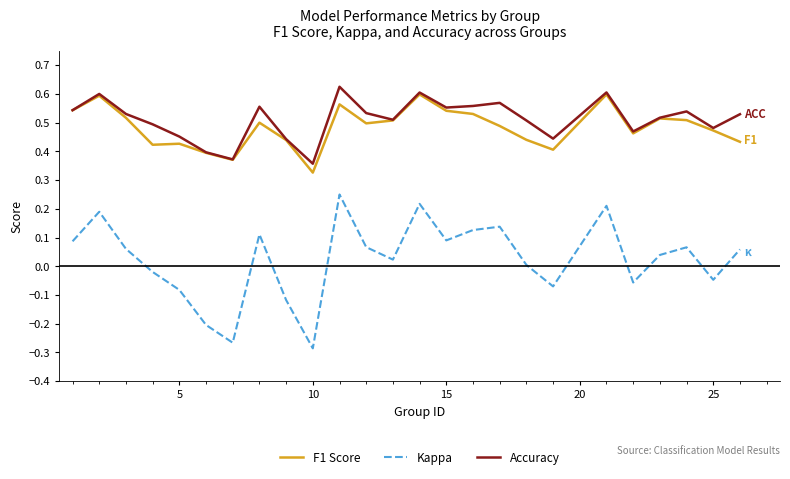

What are all the series names shown in the legend?

F1 Score, Kappa, Accuracy